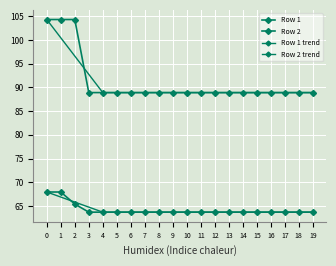

True or false: Row 2 and Row 1 cross at least once.

False